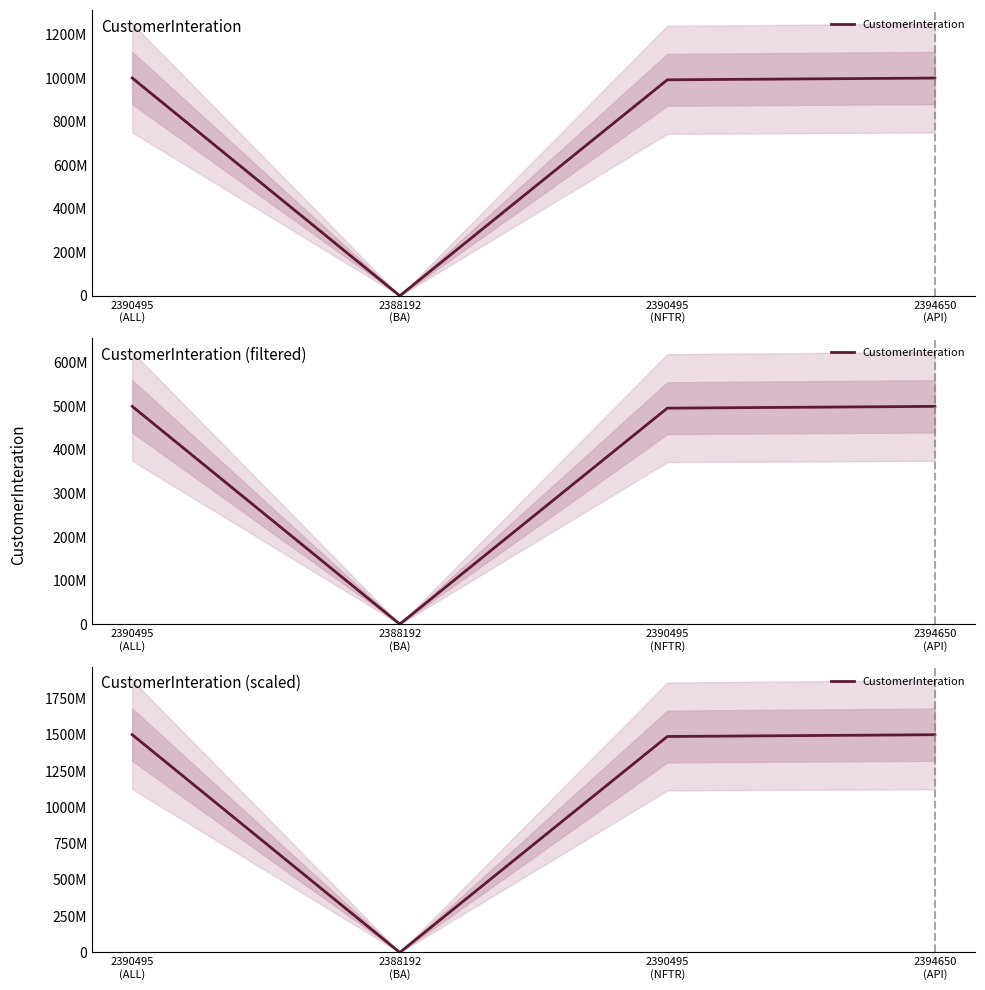

Which category has the highest value across all series?

2390495
(ALL)